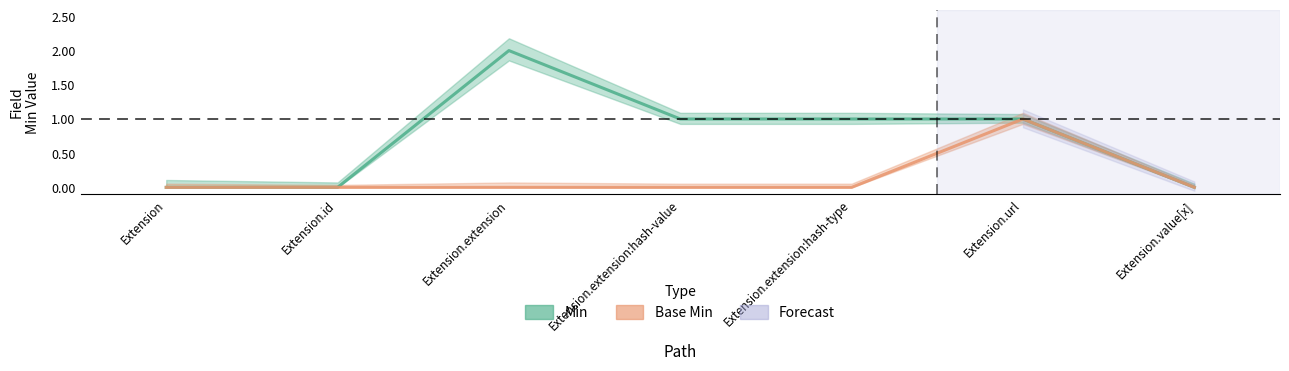

At Extension, list the series in order from largest to smallest.

Min, Base Min